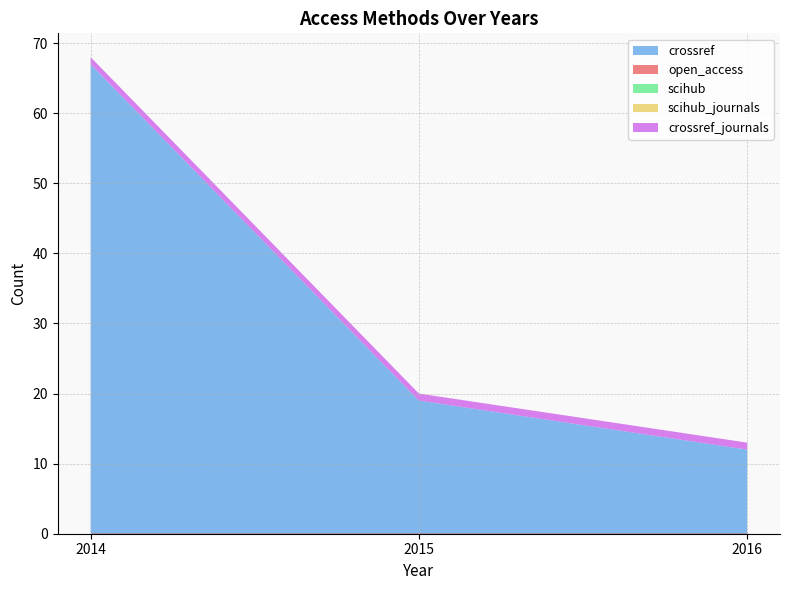

List the series in order of their peak value, highest first.

crossref, crossref_journals, open_access, scihub, scihub_journals